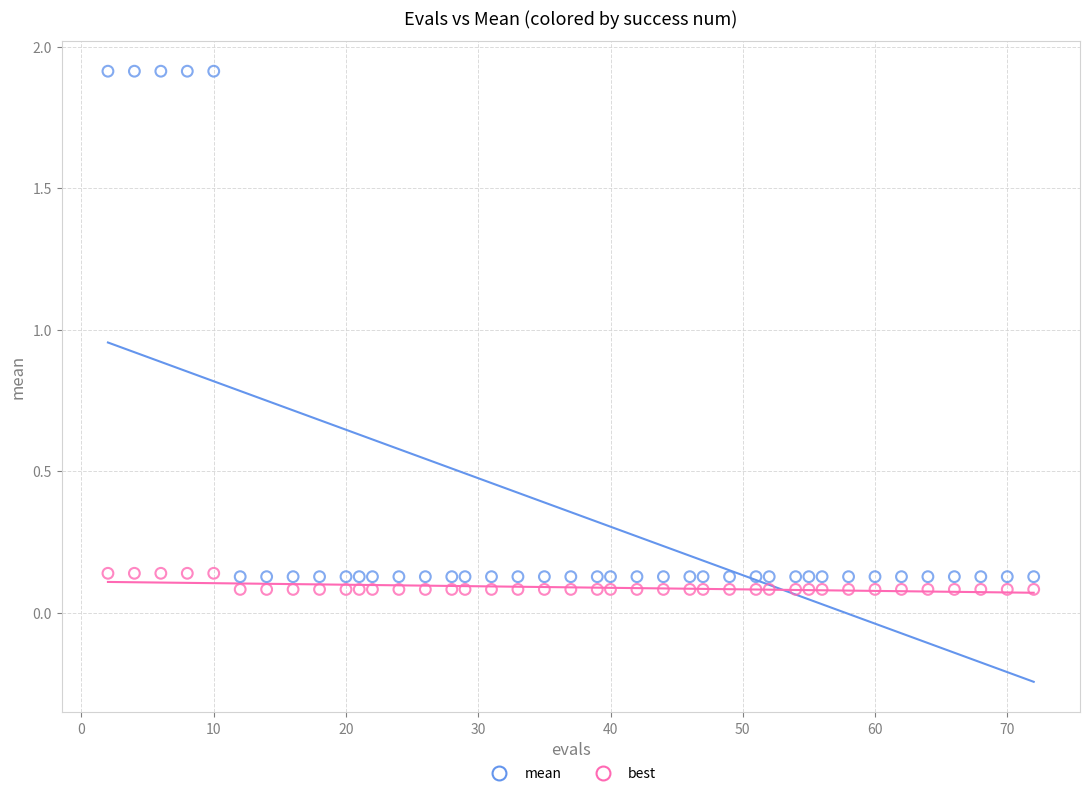

Which series has the largest Y range (max minus min)?

mean